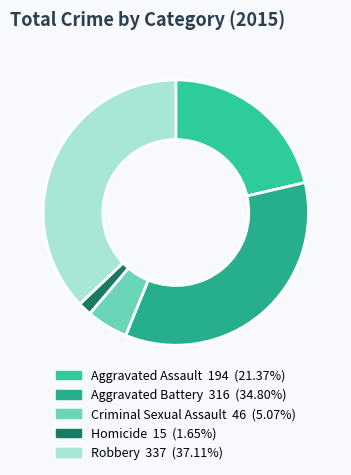

What is the largest slice in the pie chart?

Robbery